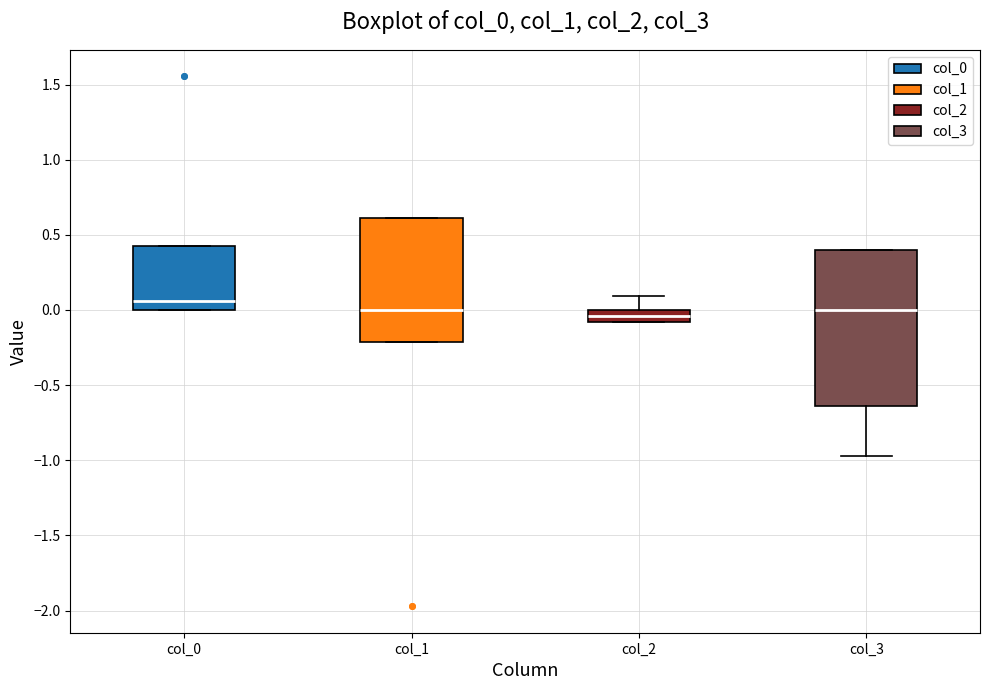

Reading left to right, transcribe this box plot: for each box, give where its median line is, the range the box spans, and where its two whiskers end, as read against the y-axis. The values are not printed on the chart, so give them approximately, as read against the axis.

col_0: median 0.05, box 0.00 to 0.45, whiskers 0.00 to 0.45
col_1: median 0.00, box -0.20 to 0.60, whiskers -0.20 to 0.60
col_2: median -0.05, box -0.10 to 0.00, whiskers -0.10 to 0.10
col_3: median 0.00, box -0.65 to 0.40, whiskers -0.95 to 0.40